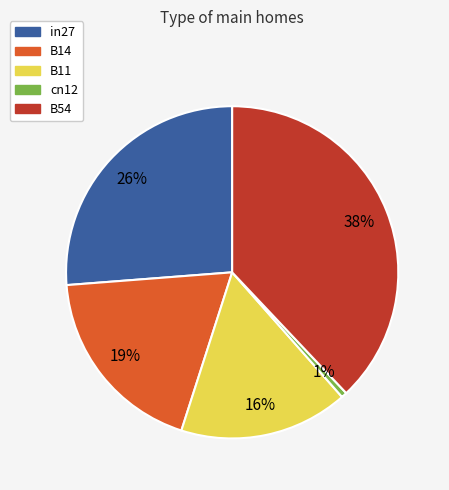

To the nearest percent, what portion does in27 represent?

26%